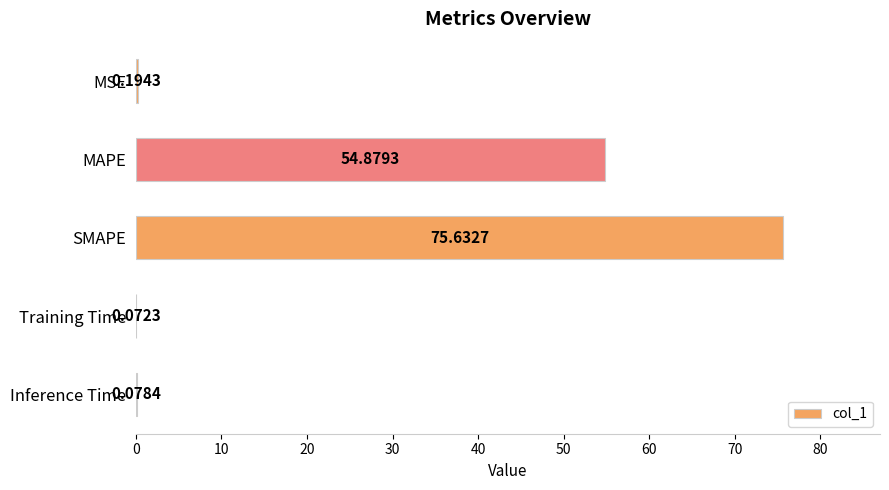

At which category does the chart reach its peak across all series?

SMAPE